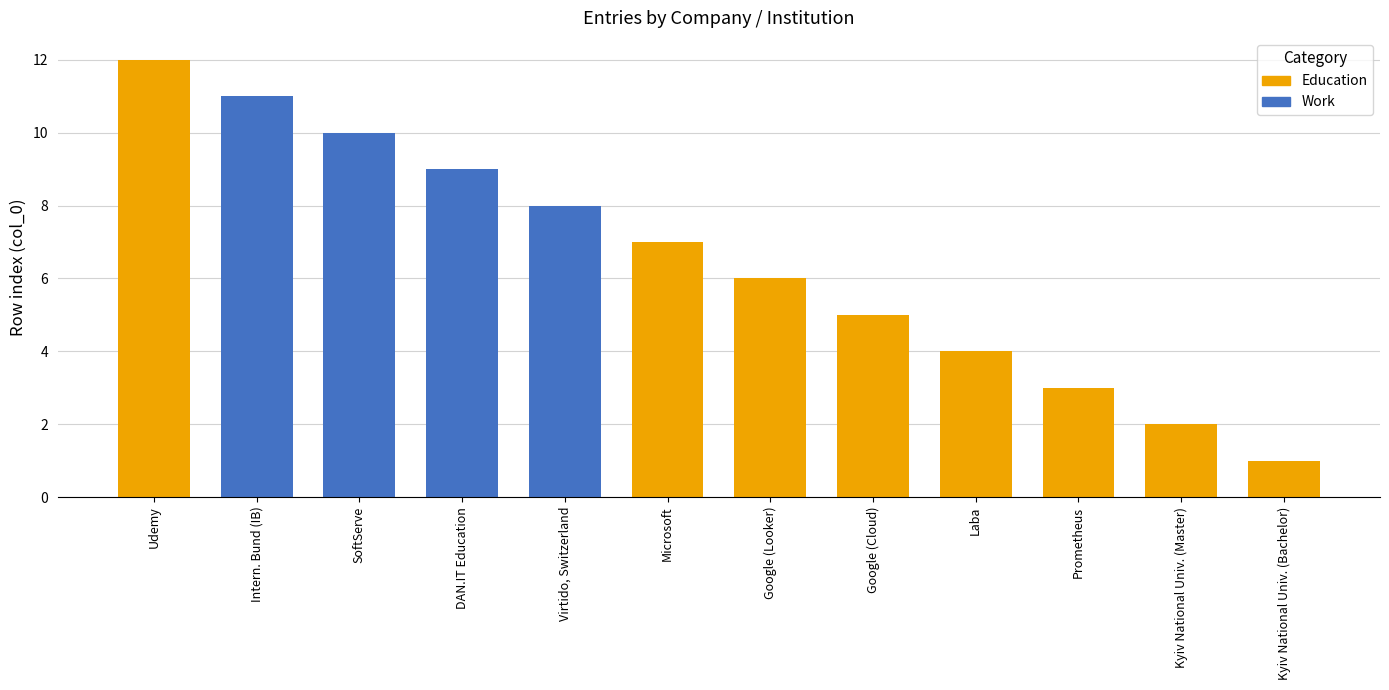

What is the label of the 8th bar from the left?

Google (Cloud)